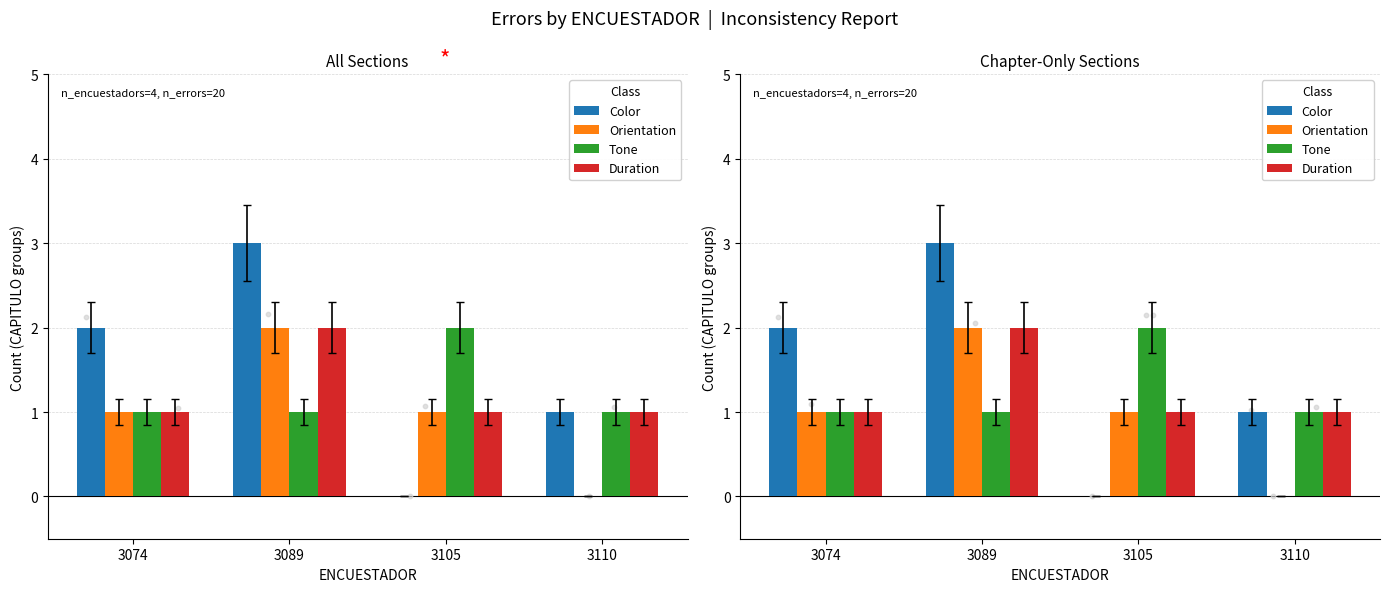

What are all the series names shown in the legend?

Color, Orientation, Tone, Duration